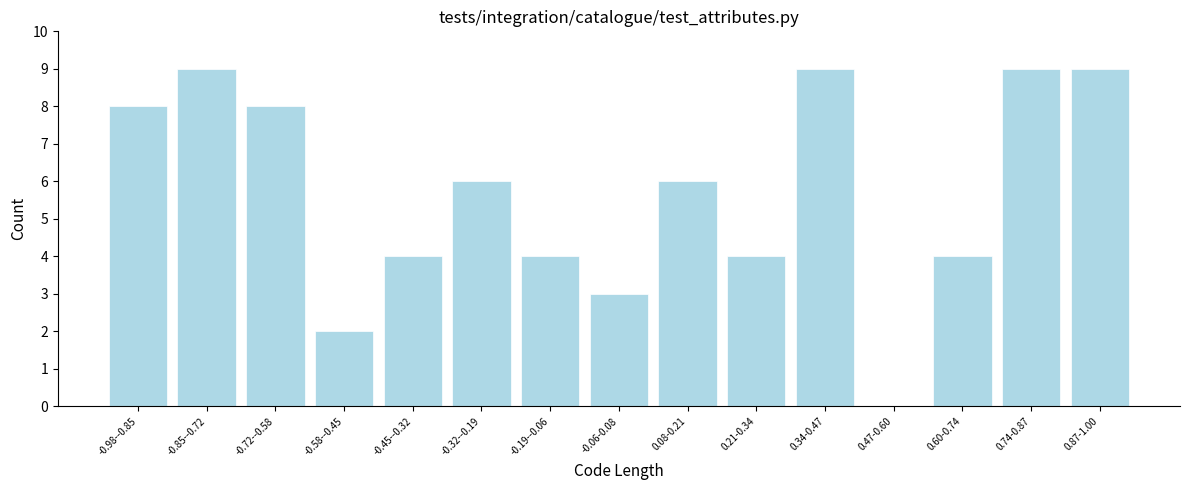

Reading left to right, list all the values displayed in this chart.

-0.98--0.85=8	-0.85--0.72=9	-0.72--0.58=8	-0.58--0.45=2	-0.45--0.32=4	-0.32--0.19=6	-0.19--0.06=4	-0.06-0.08=3	0.08-0.21=6	0.21-0.34=4	0.34-0.47=9	0.47-0.60=0	0.60-0.74=4	0.74-0.87=9	0.87-1.00=9